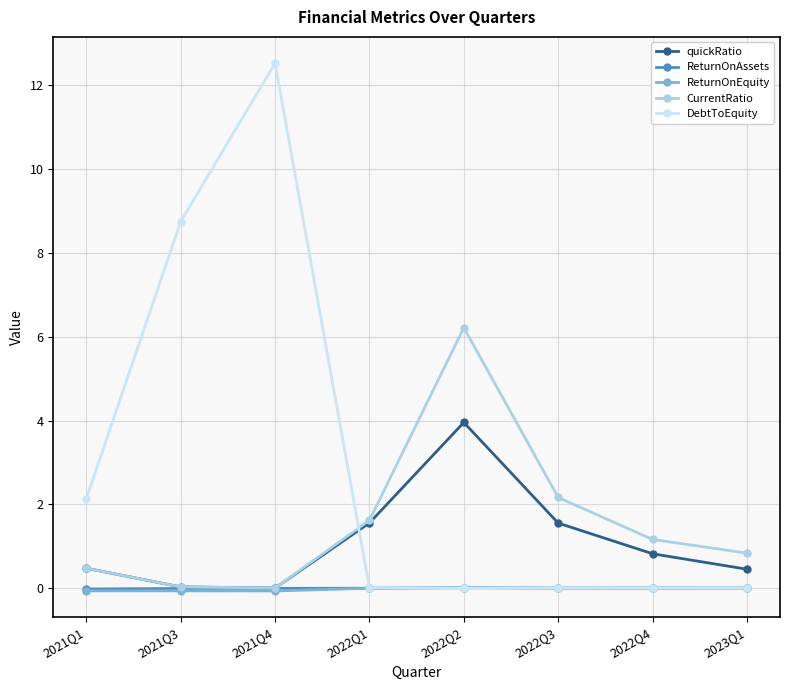

The value of DebtToEquity at 2022Q3 is 0.0. True or false?

True